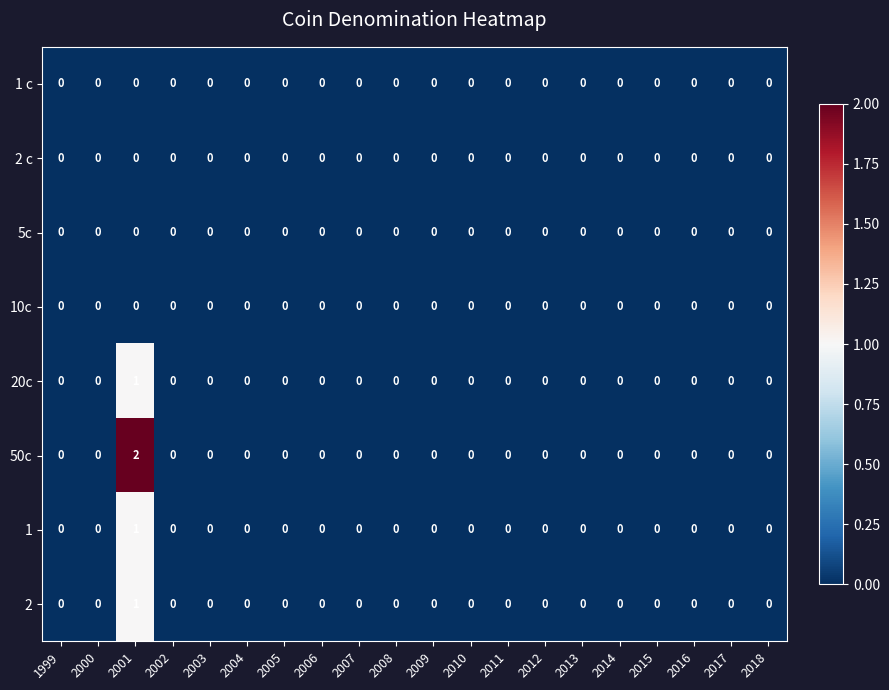

Which series has the widest spread of values?

50c